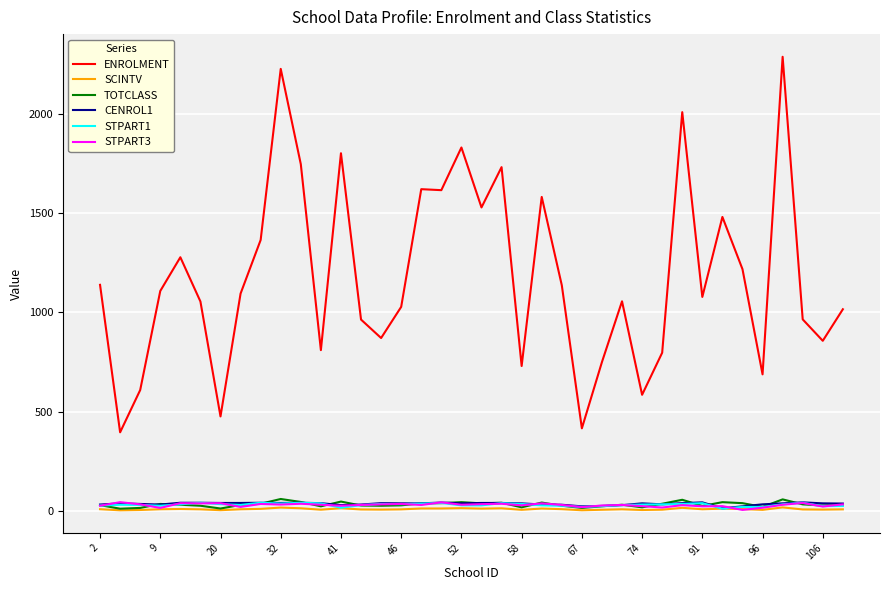

Which series has the largest total across all categories?

ENROLMENT